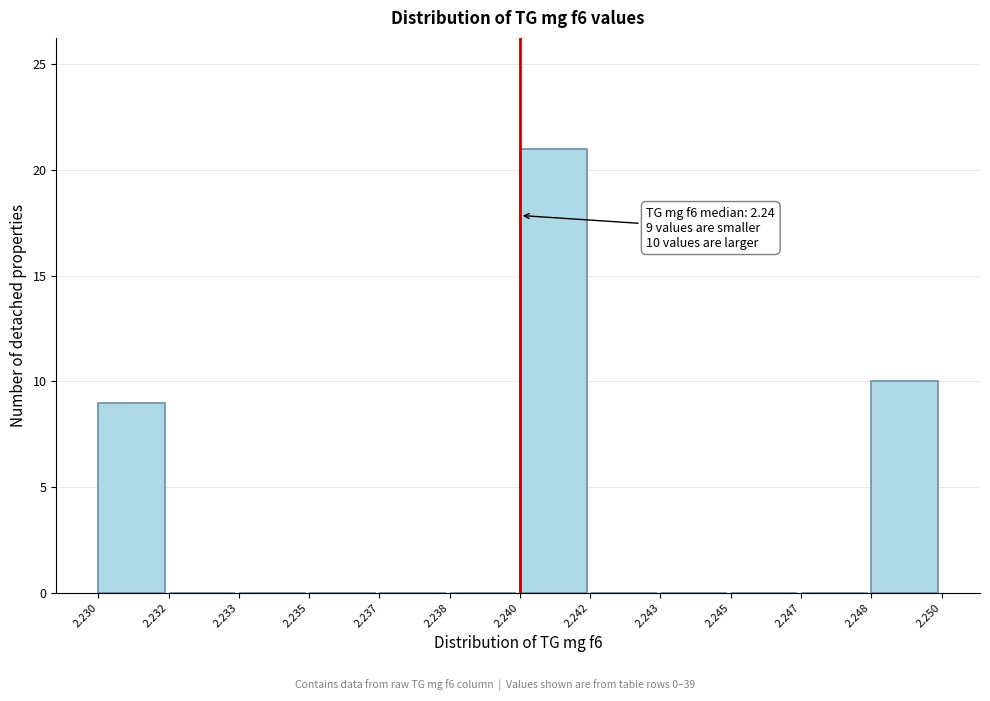

Reading right to left, transcribe all the data shown in this chart.

2.248=10	2.247=0	2.245=0	2.243=0	2.242=0	2.240=21	2.238=0	2.237=0	2.235=0	2.233=0	2.232=0	2.230=9